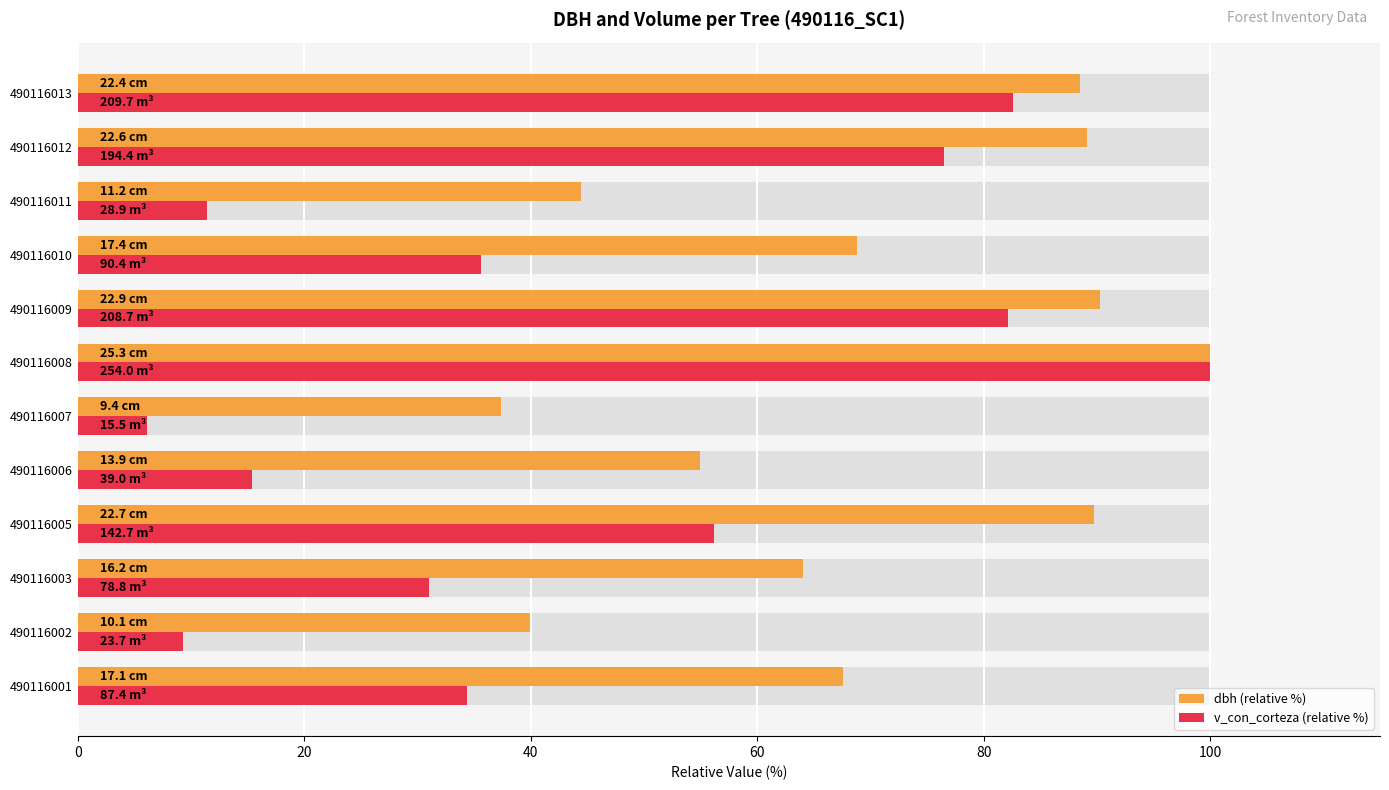

Which series changed the most between 490116007 and 490116012?

v_con_corteza (relative %)